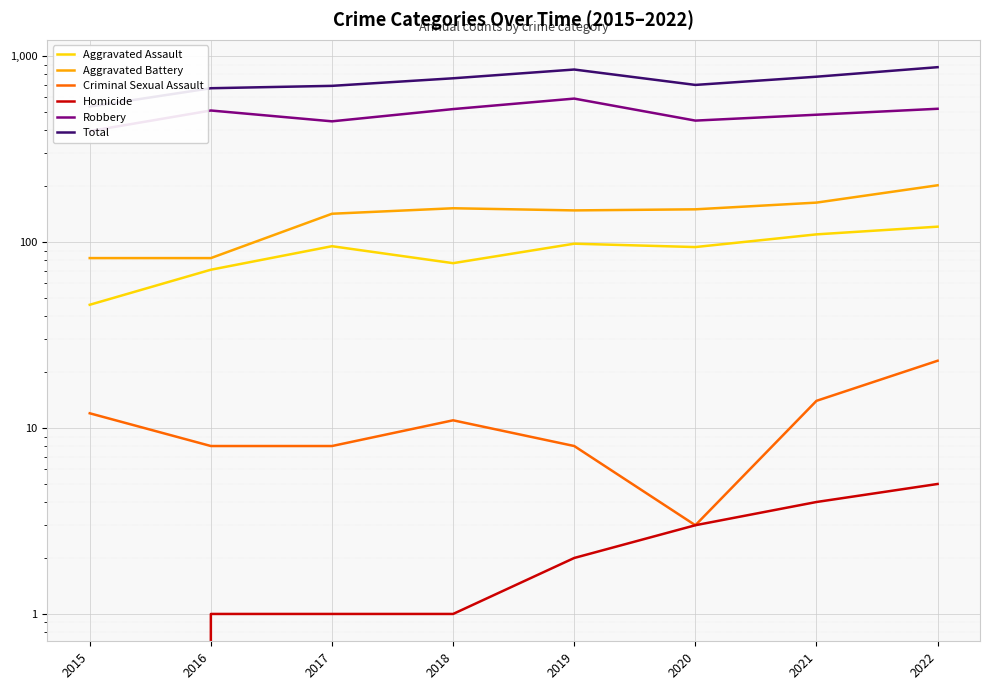

In Total, how many points are higher than both neighbors (excluding endpoints)?

1